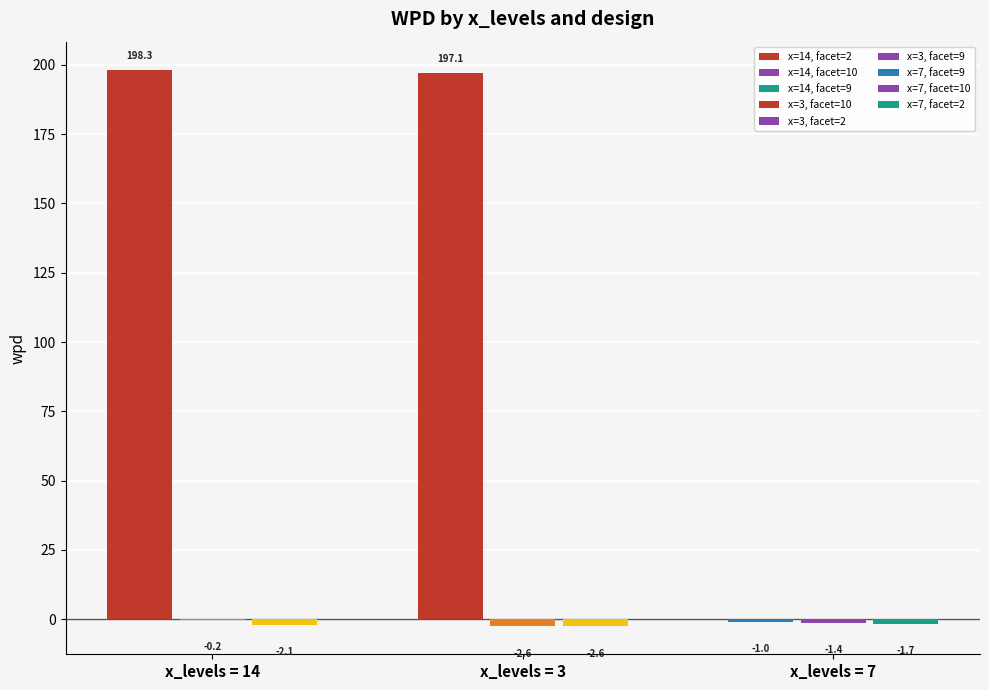

How many data points in 7 are less than -1?

3